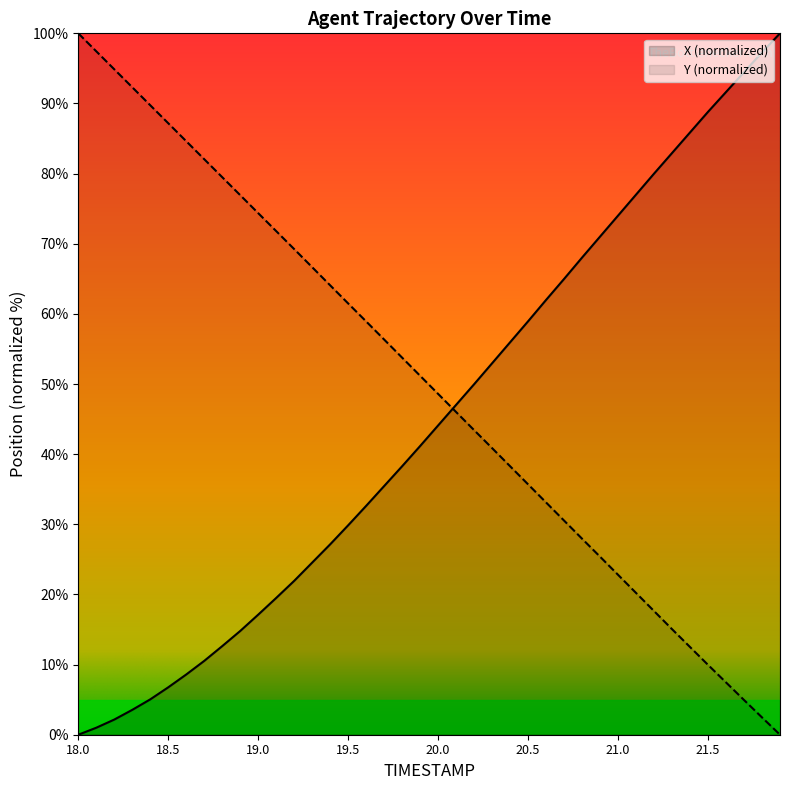

What position from the left is 21.2?

33